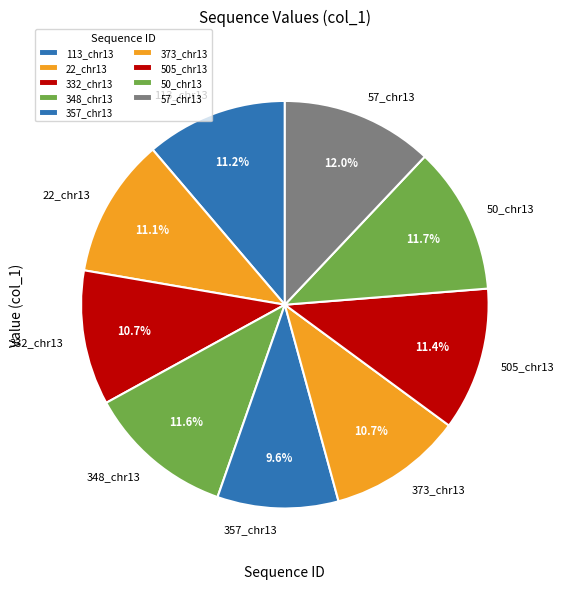

To the nearest percent, what percentage of the pie is 373_chr13?

11%